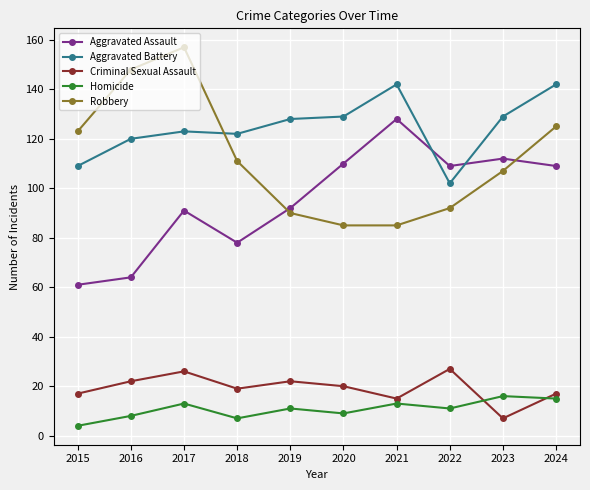

What is the total value across all series at 2017?

410